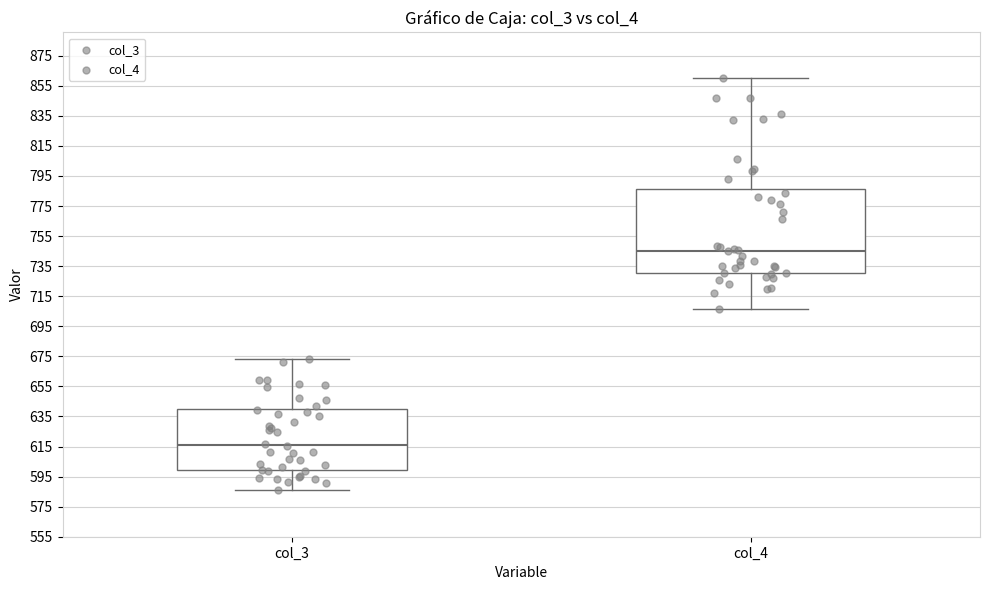

Reading left to right, transcribe this box plot: for each box, give where its median line is, the range the box spans, and where its two whiskers end, as read against the y-axis. The values are not printed on the chart, so give them approximately, as read against the axis.

col_3: median 616, box 600 to 640, whiskers 586 to 674
col_4: median 746, box 730 to 786, whiskers 706 to 860